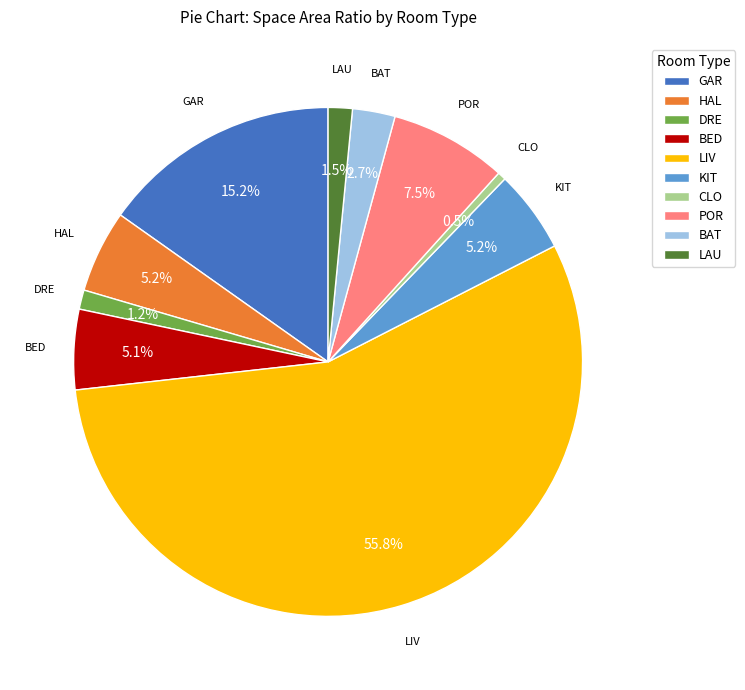

Which slice is the largest?

LIV